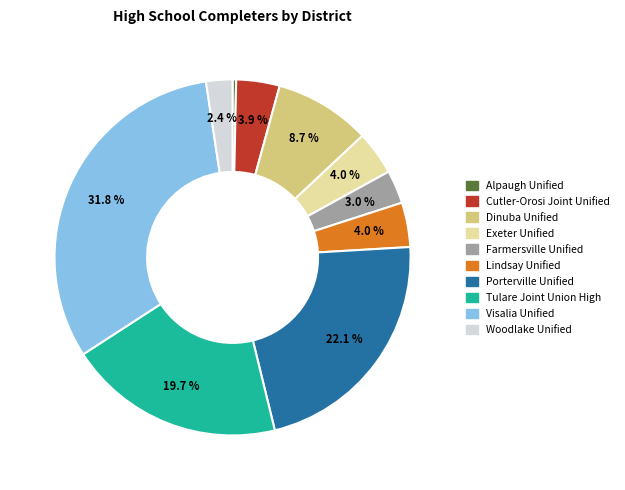

True or false: Woodlake Unified accounts for 2% of the total.

True